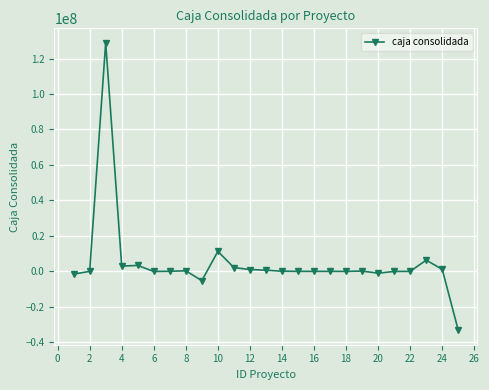

True or false: the data has more than 1 interior local peaks.

True